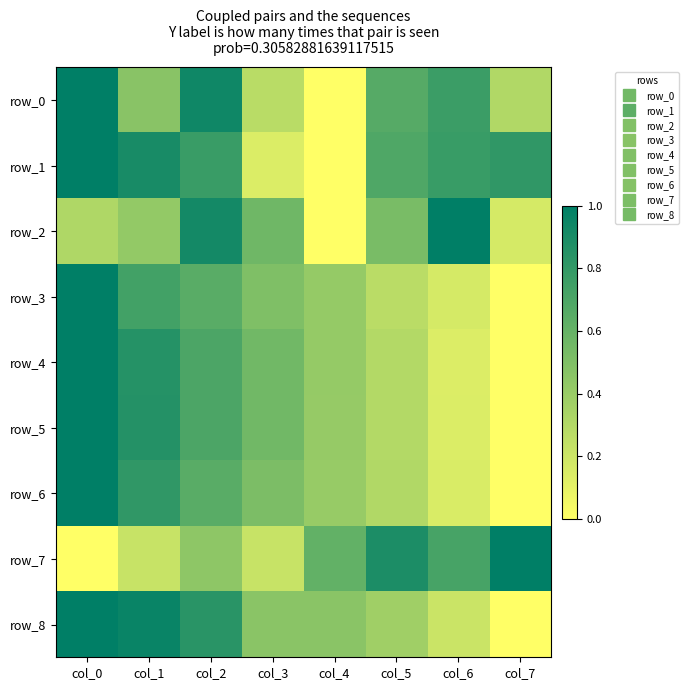

Which series has the largest total across all categories?

row_1